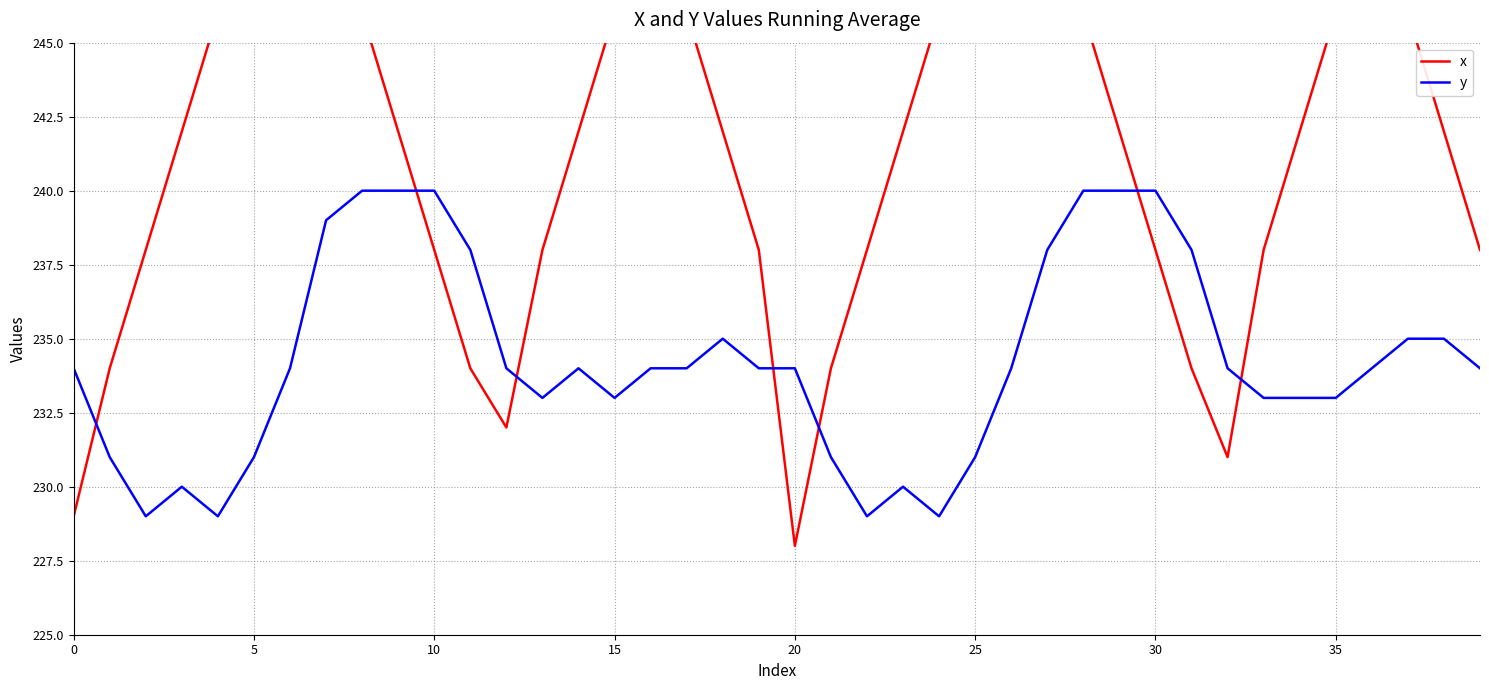

Which series has the largest range (max minus min)?

x